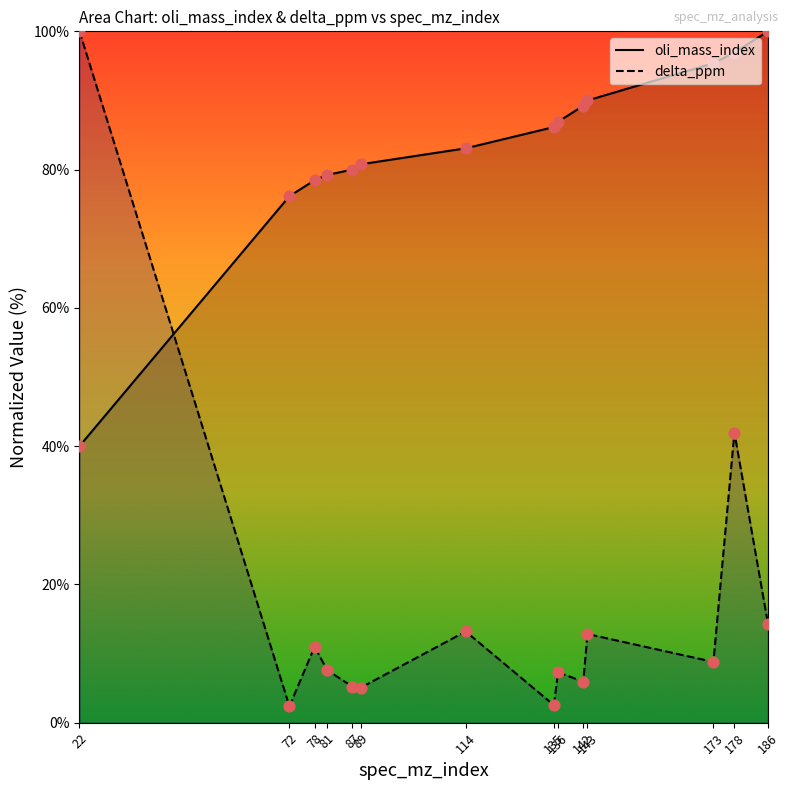

Which series has the widest spread of Y values?

delta_ppm